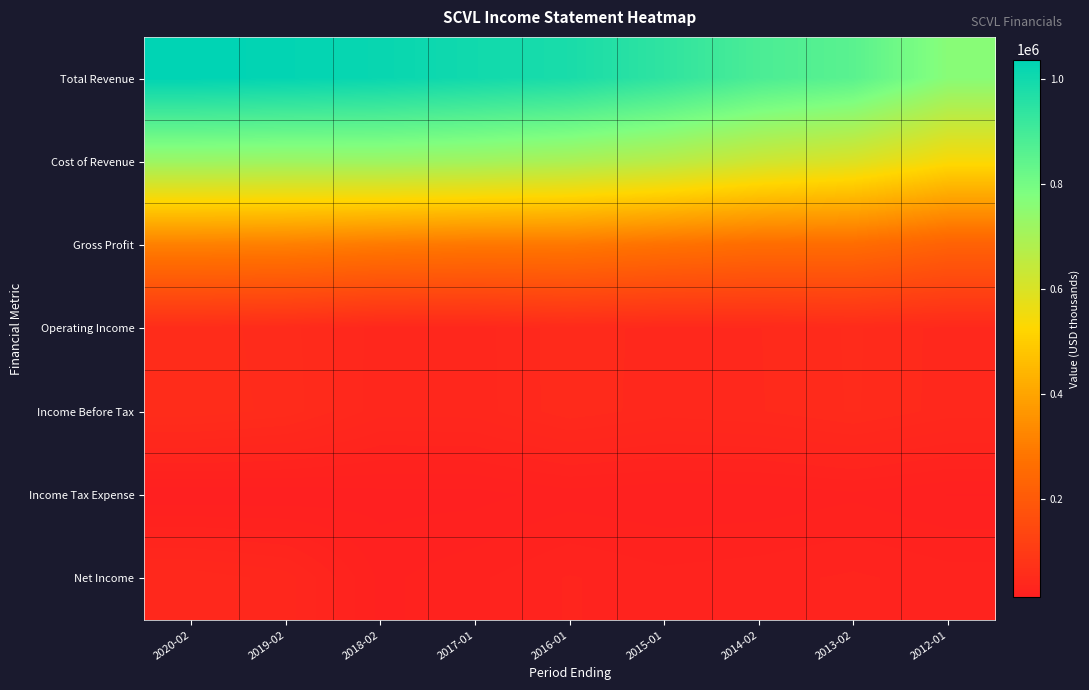

What is the minimum value for Gross Profit?

224900